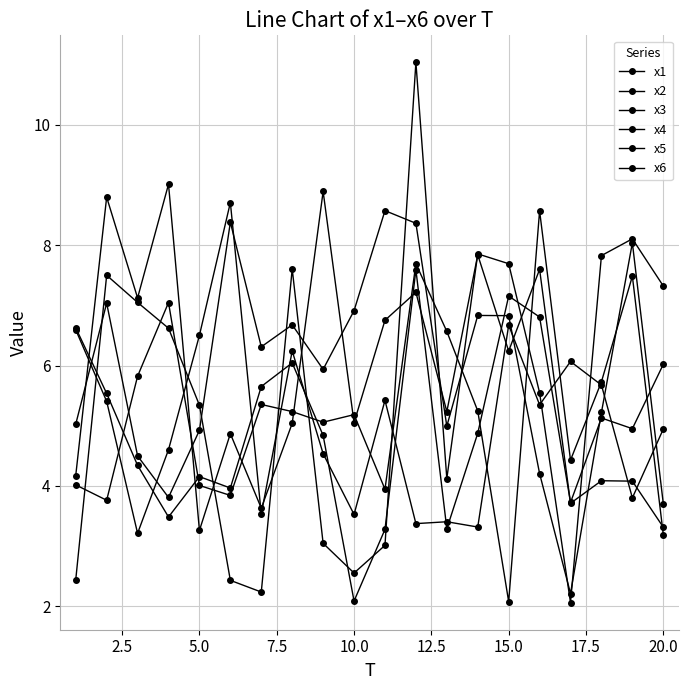

What is the average value of the x2 series?

5.8